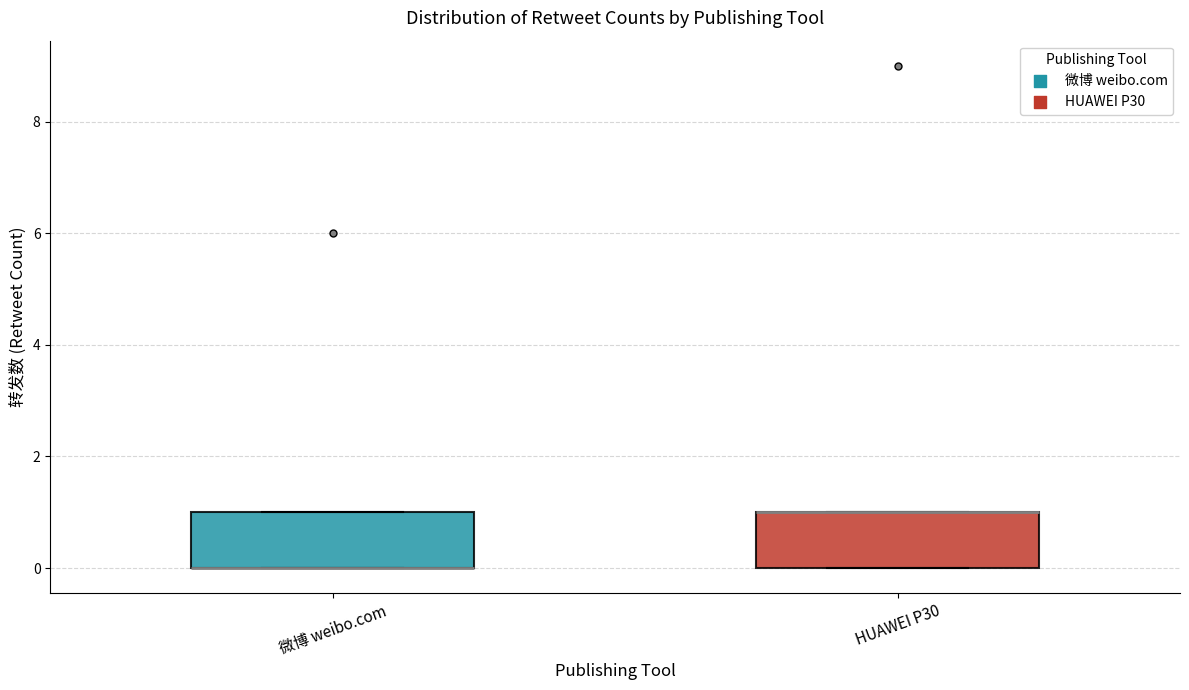

Where is the upper edge of the box for HUAWEI P30 on the y-axis? The values are not printed on the chart, so give them approximately, as read against the axis.

1